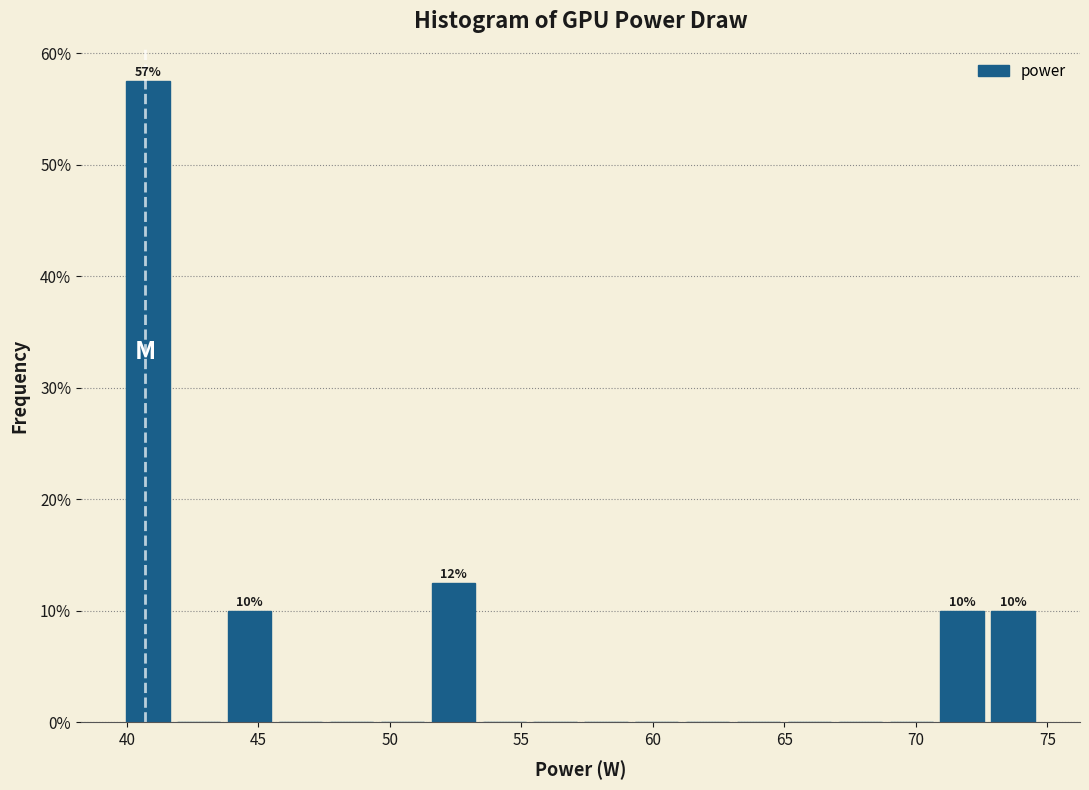

Read against the x-axis, roughly where is the centre of the tallest bar?

41.0